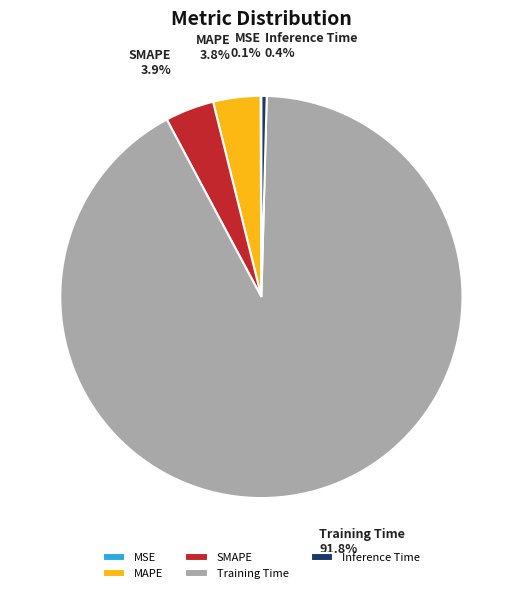

Which category has the biggest portion of the pie?

Training Time